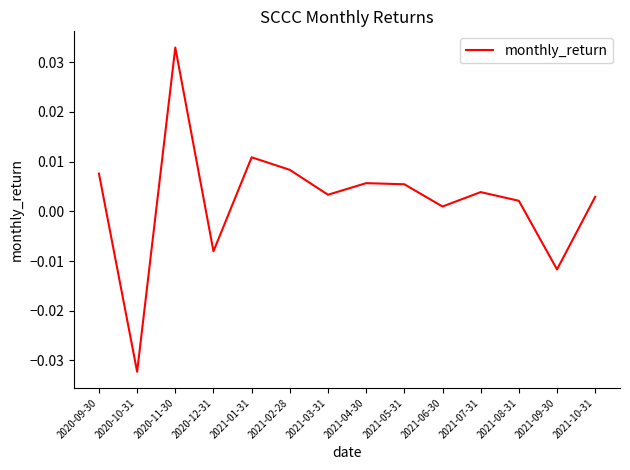

What position from the right is 2021-02-28?

9